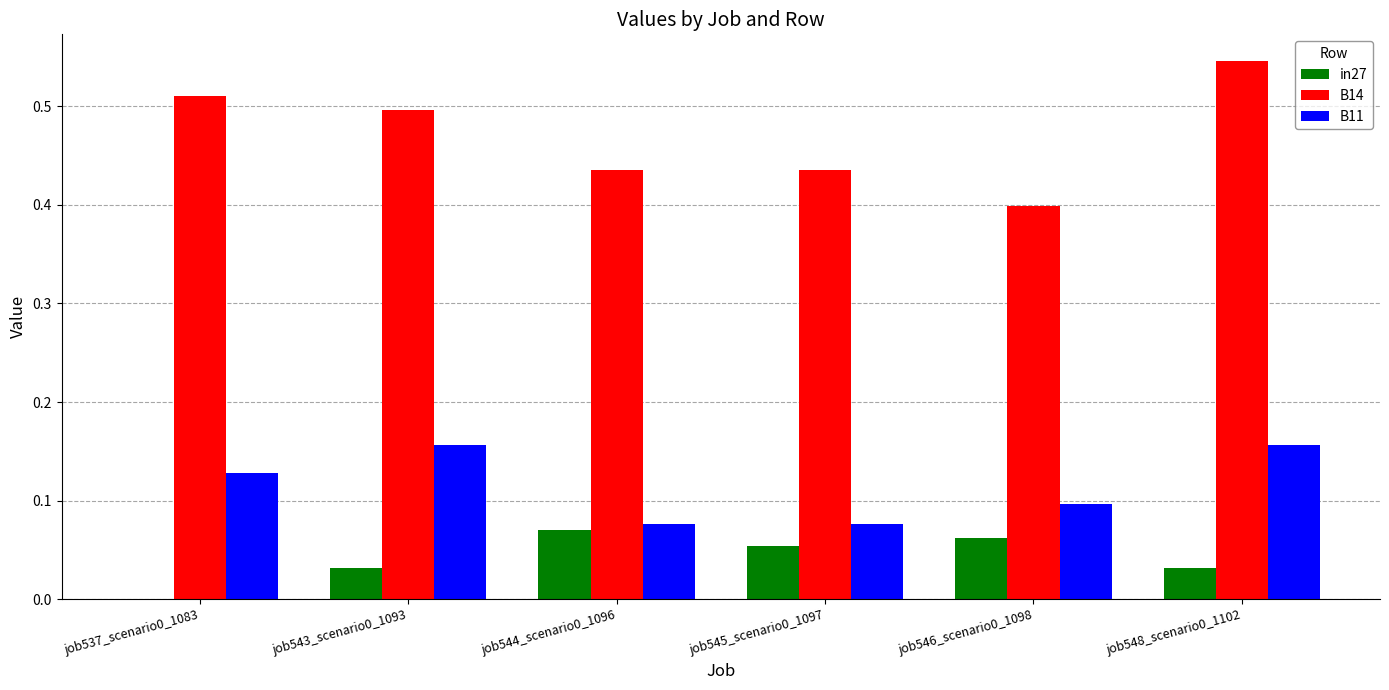

Is the value of in27 at job546_scenario0_1098 greater than the value of B11 at job548_scenario0_1102?

No